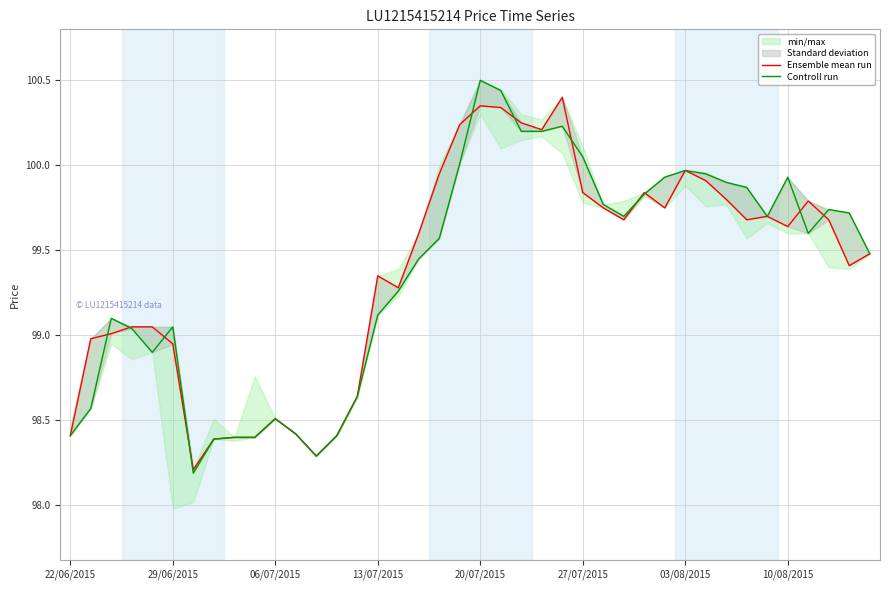

Which has a higher value, 18 or 29/06/2015?

18